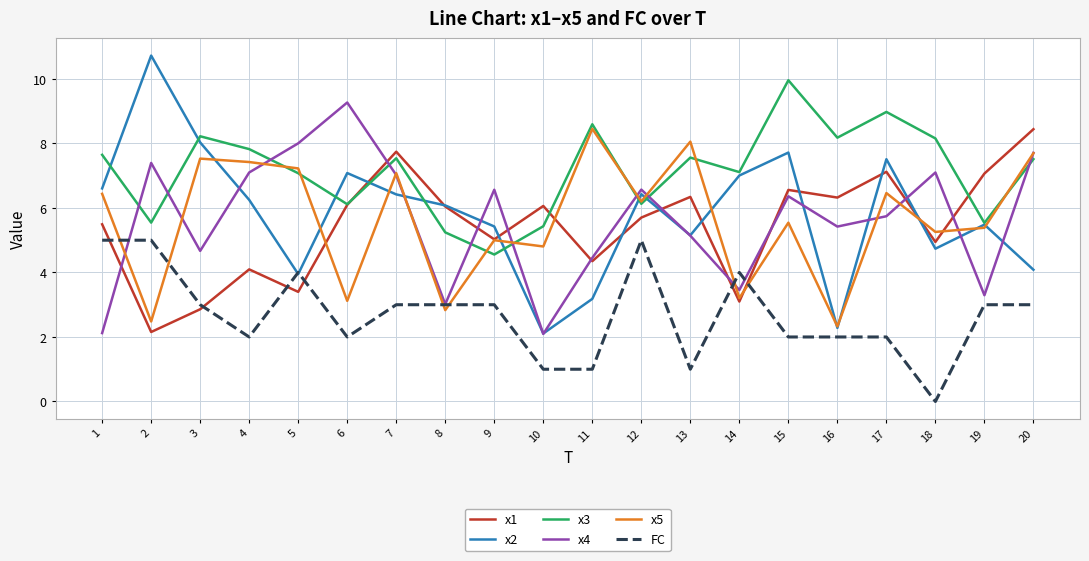

What is the difference between the highest and lowest values at 3?

5.4